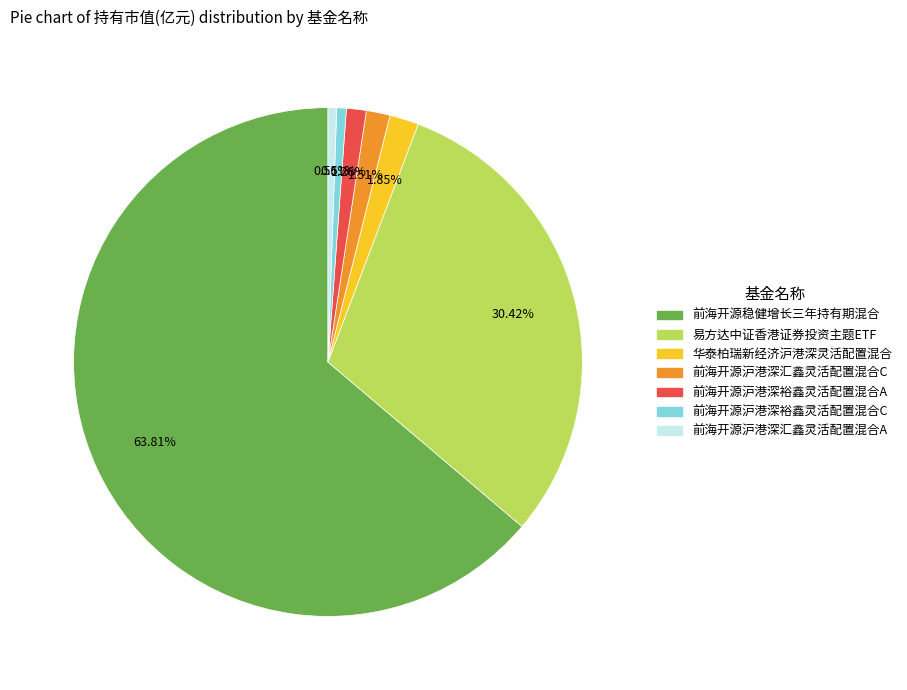

Which has a higher value, 易方达中证香港证券投资主题ETF or 华泰柏瑞新经济沪港深灵活配置混合?

易方达中证香港证券投资主题ETF